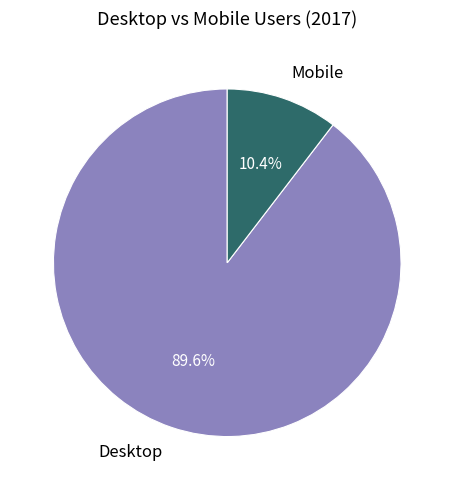

To the nearest percent, what portion does Mobile represent?

10%